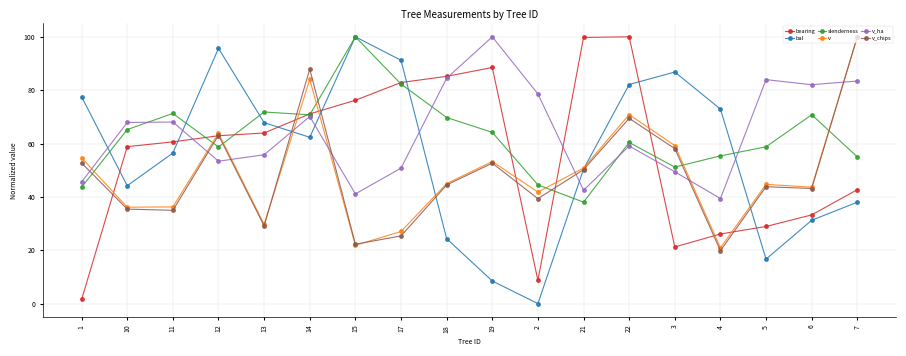

What is the spread (max minus min) of values at 4?

53.1